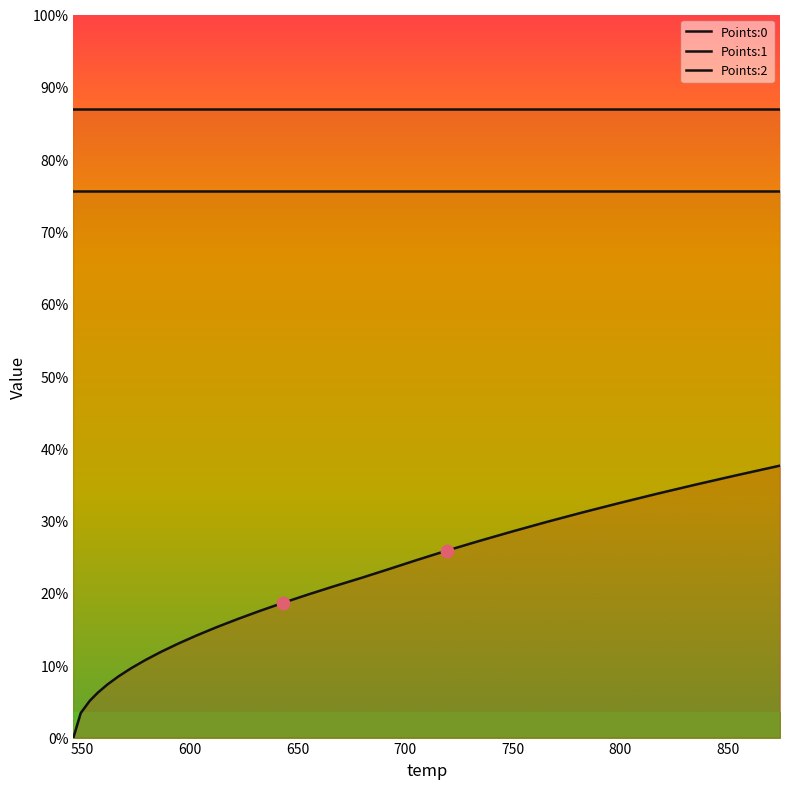

At how many categories does at least one series exceed 0?

30